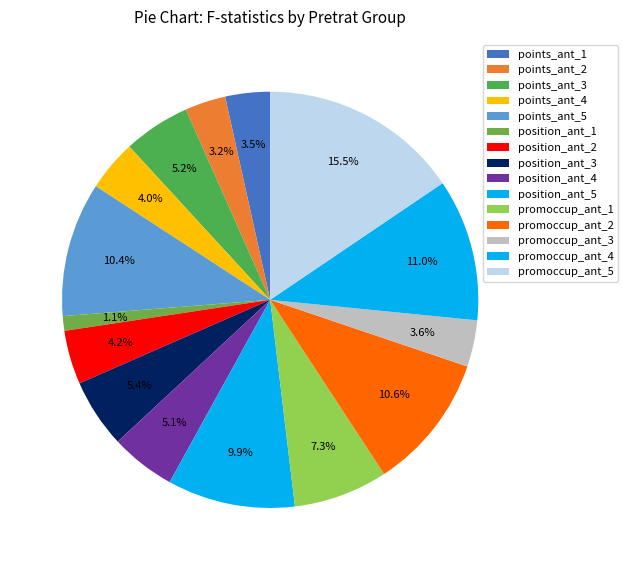

How many slices are in this pie chart?

15